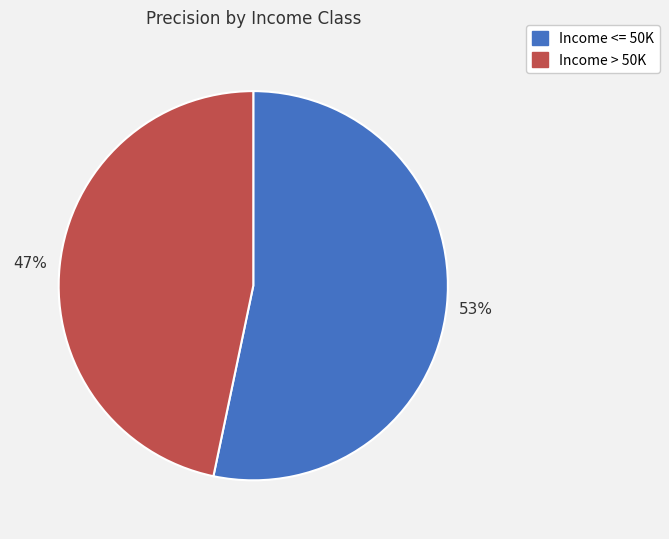

Between Income > 50K and Income <= 50K, which is larger?

Income <= 50K